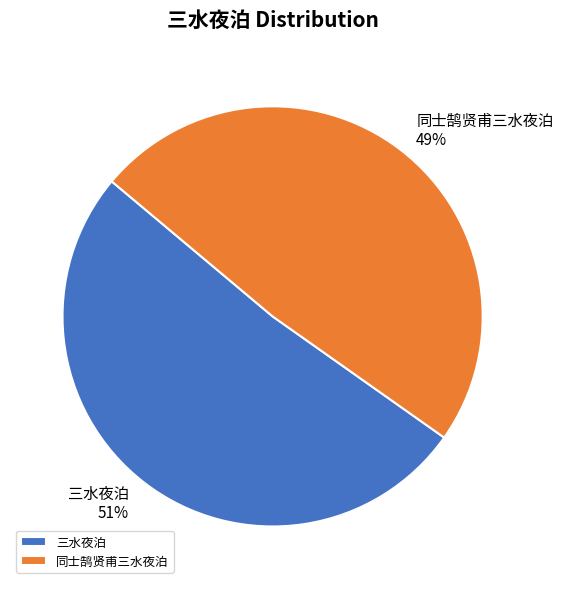

To the nearest percent, what is the combined percentage of 同士鹄贤甫三水夜泊 and 三水夜泊?

100%